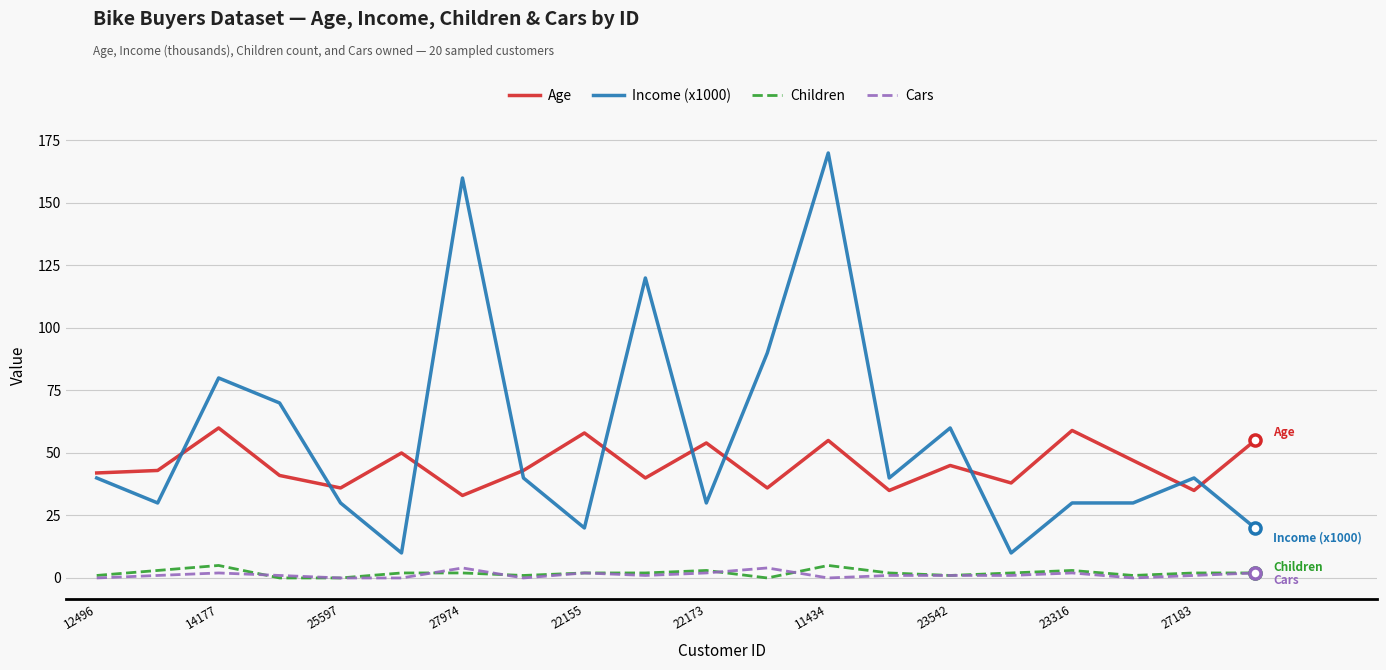

What is the average value of the Cars series?

1